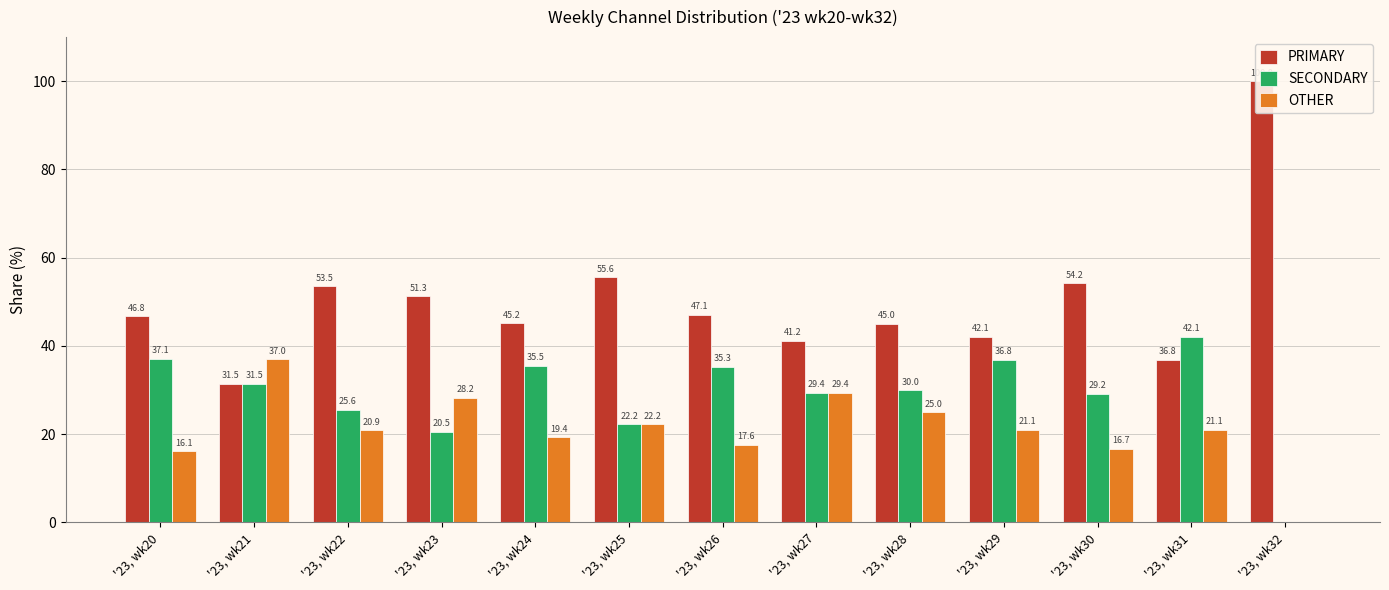

Reading left to right, what are all the values shown in this chart?

PRIMARY: 46.8	31.5	53.5	51.3	45.2	55.6	47.1	41.2	45.0	42.1	54.2	36.8	100.0
SECONDARY: 37.1	31.5	25.6	20.5	35.5	22.2	35.3	29.4	30.0	36.8	29.2	42.1	0.0
OTHER: 16.1	37.0	20.9	28.2	19.4	22.2	17.6	29.4	25.0	21.1	16.7	21.1	0.0